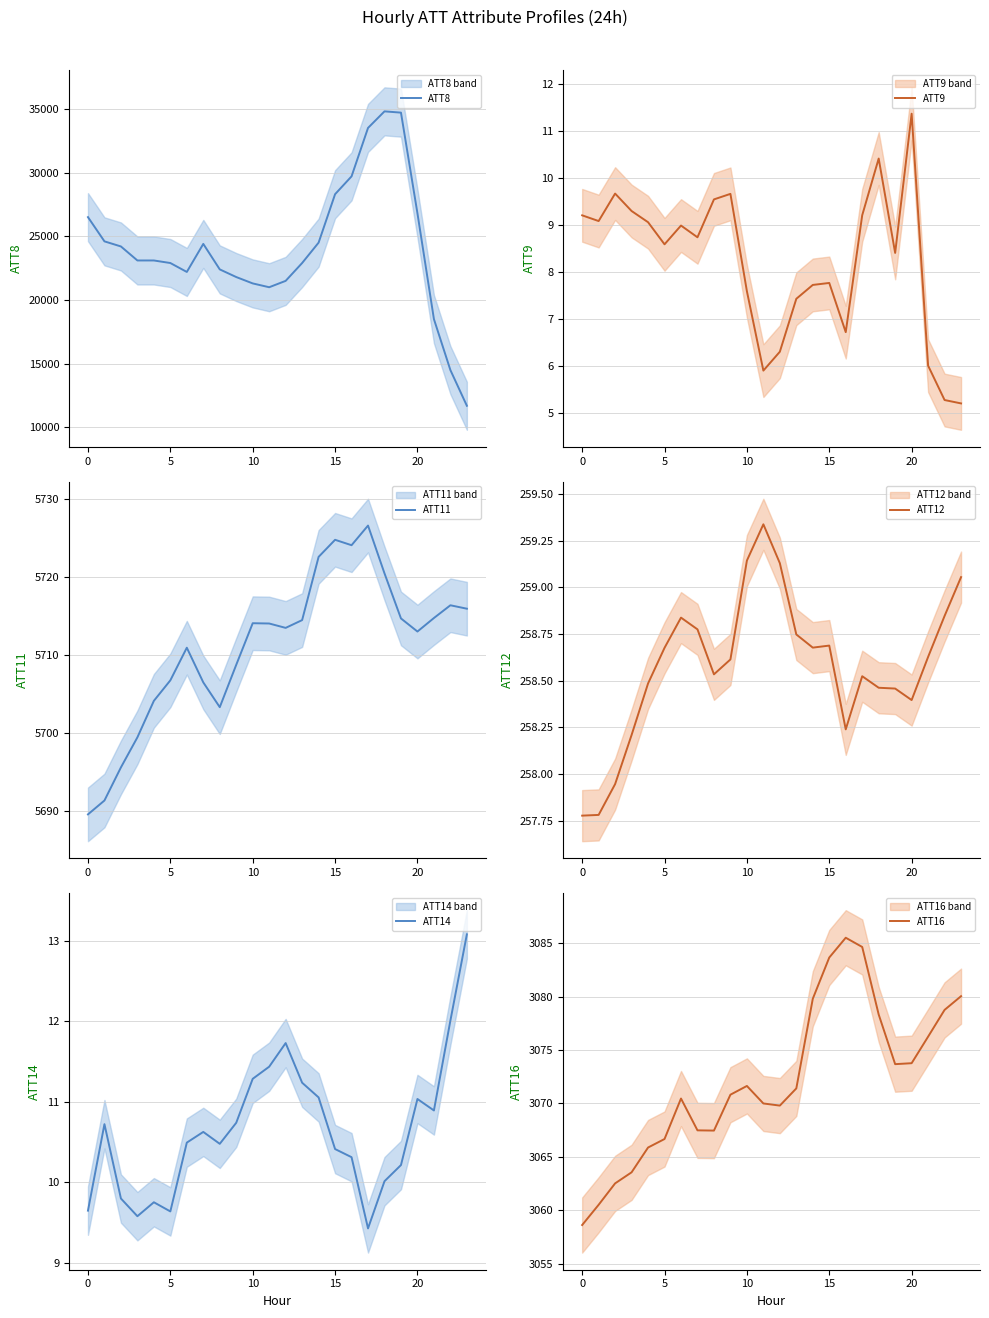

True or false: ATT14 has a value of 11.0 at 20.

True